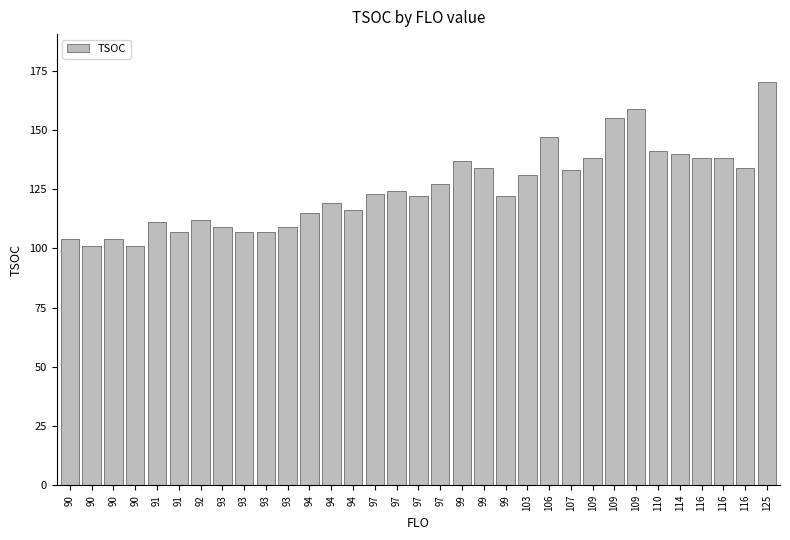

What is the ratio of the value at 110 to the value at 90?

1.4